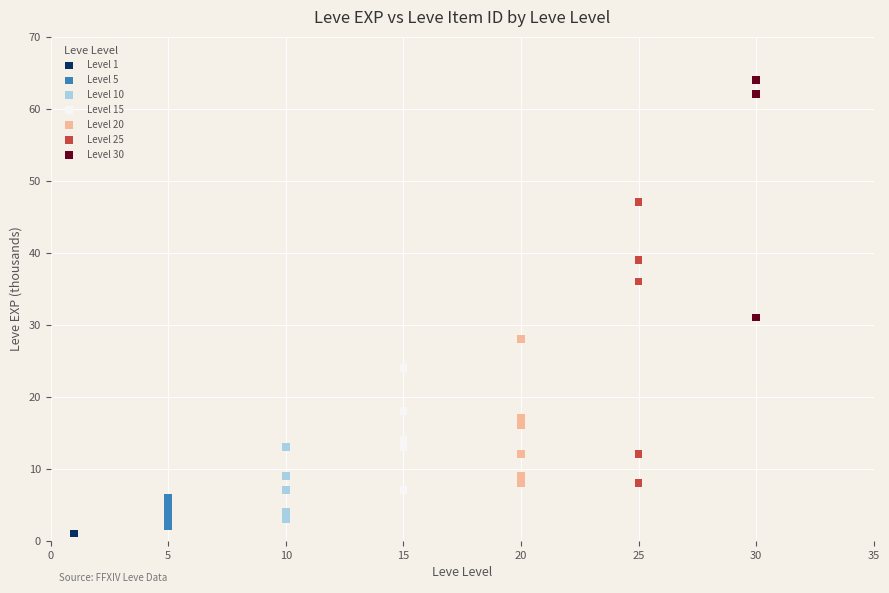

Which series reaches the maximum Y coordinate?

Level 30